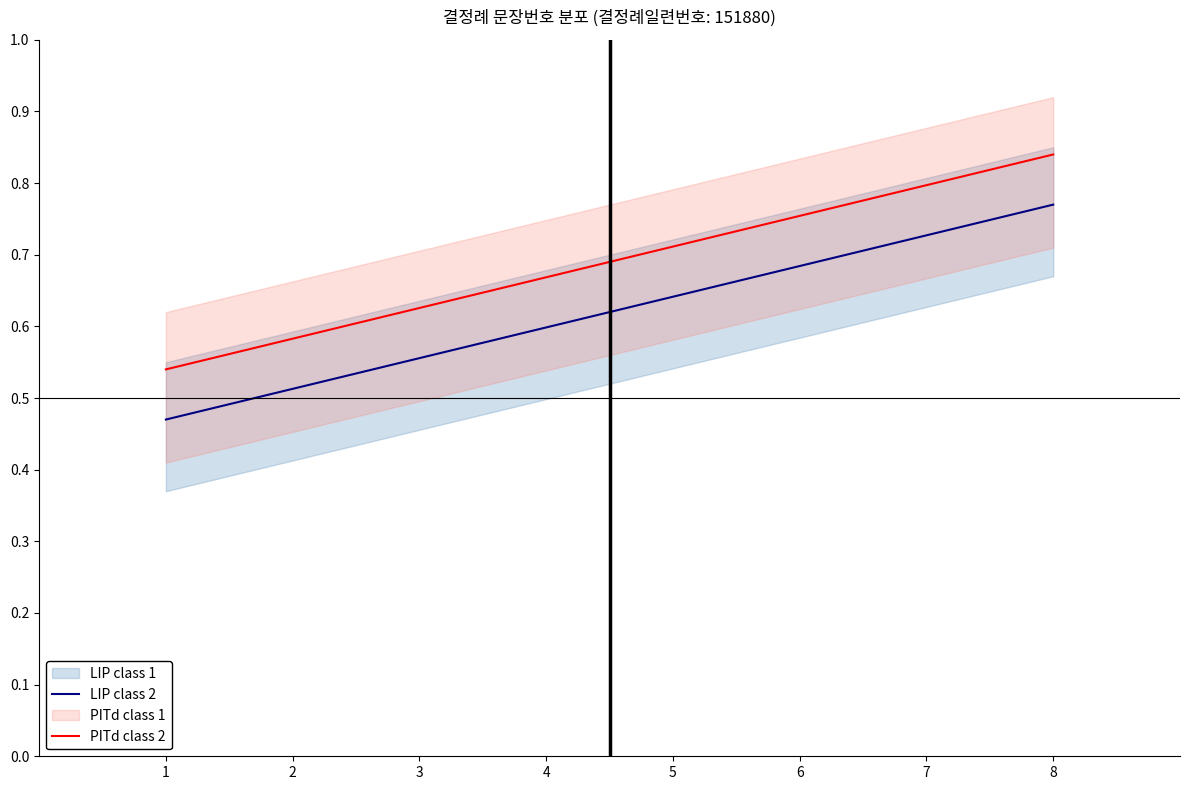

True or false: PITd class 2 and LIP class 2 intersect in this chart.

False